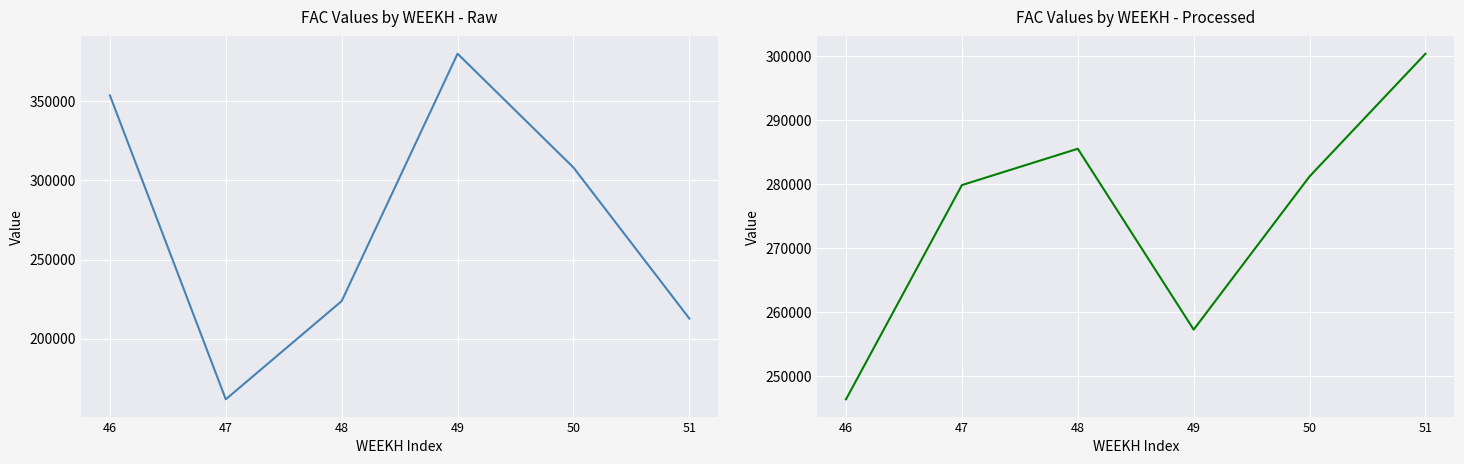

Is this an area chart (filled region under the line)?

No